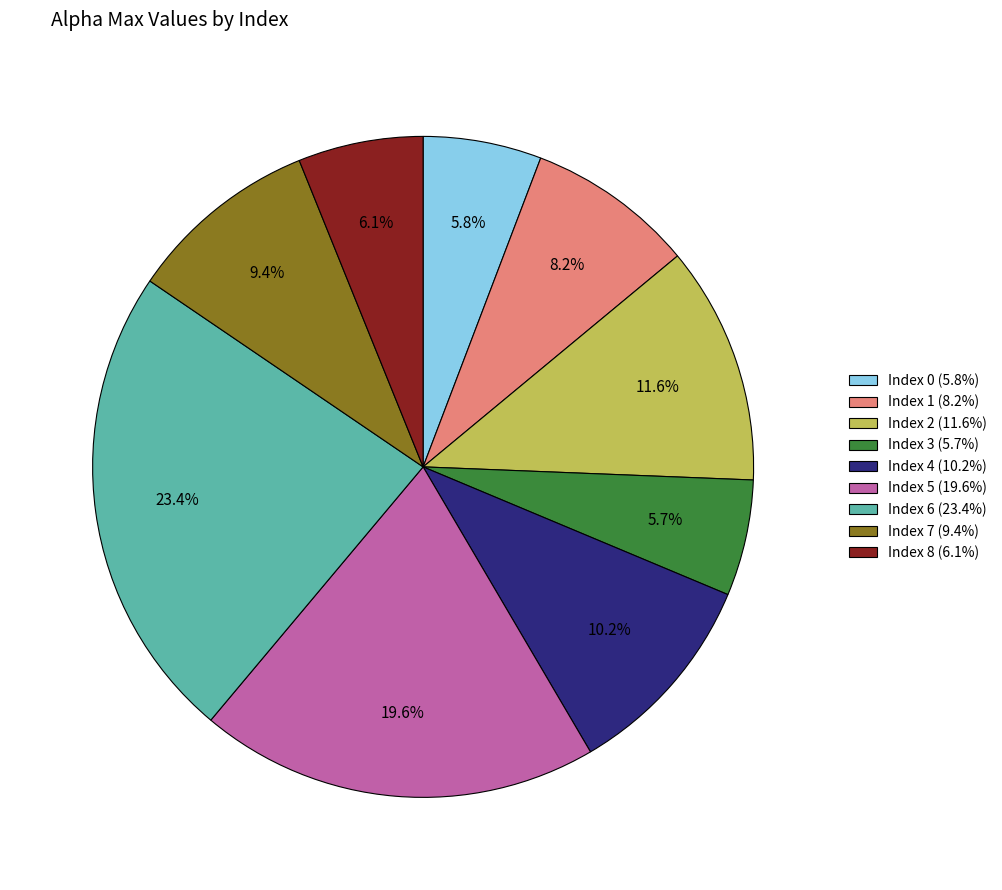

What percentage do Index 3 (5.7%) and Index 1 (8.2%) together represent?

13.9%